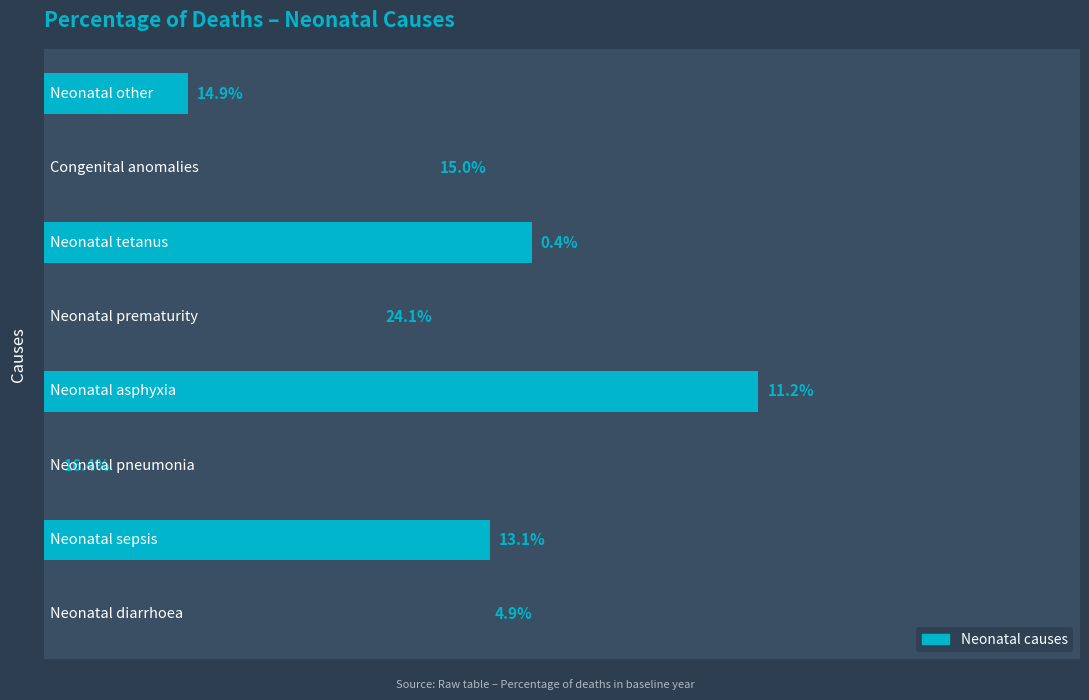

Are the bars horizontal?

Yes